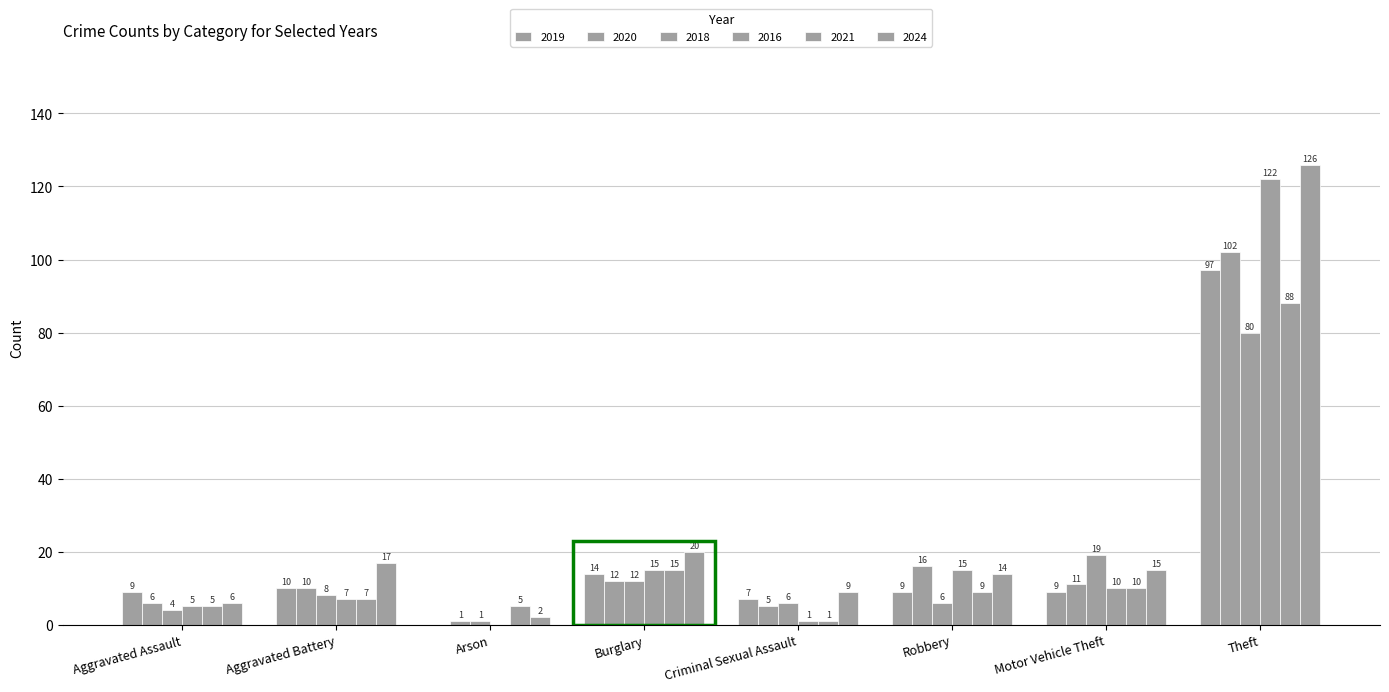

How many positive values does the 2016 series have?

7